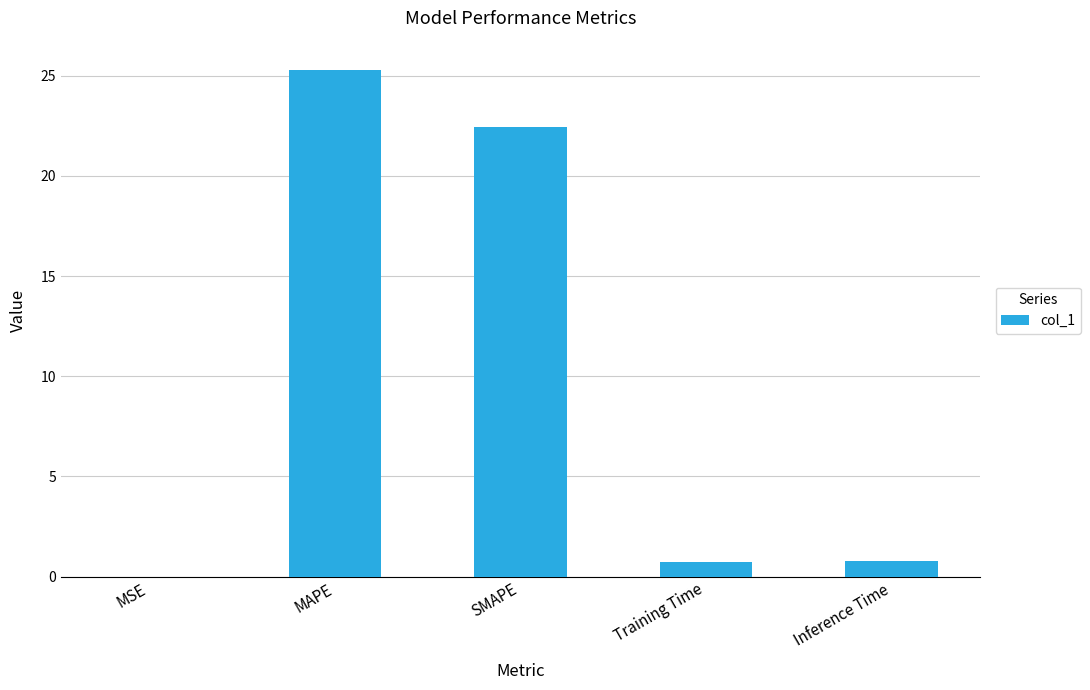

True or false: the data shows 4.7 at SMAPE.

False